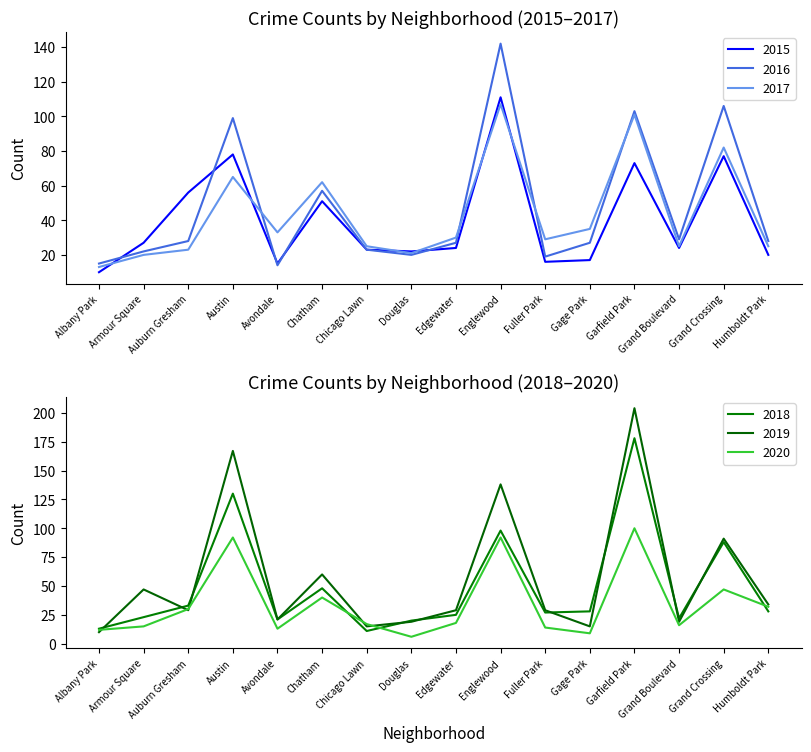

Where is the first local maximum for 2016?

Austin